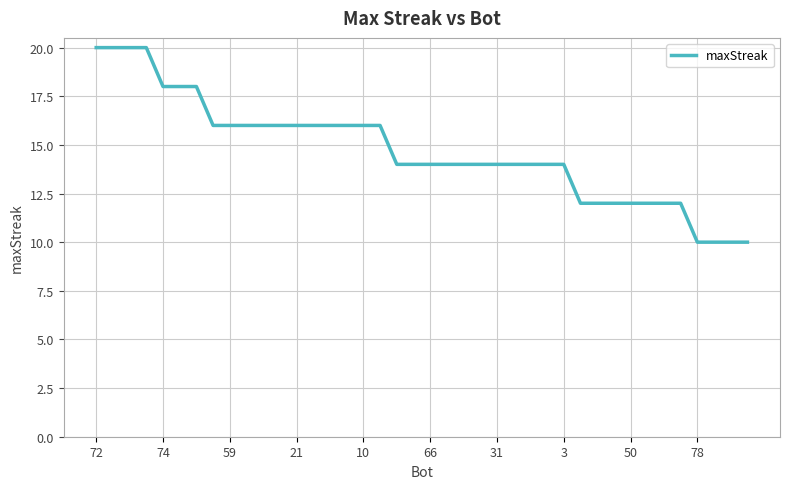

What is the difference between the second highest and second lowest values?

10